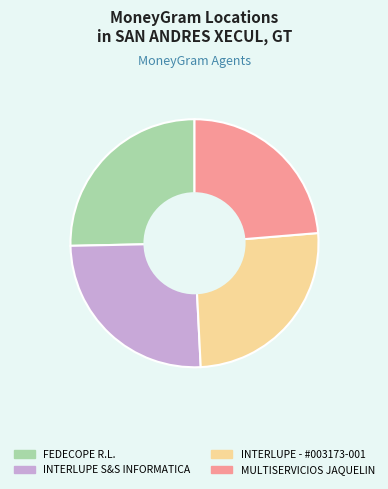

Is the sum of INTERLUPE S&S INFORMATICA and MULTISERVICIOS JAQUELIN greater than half?

No